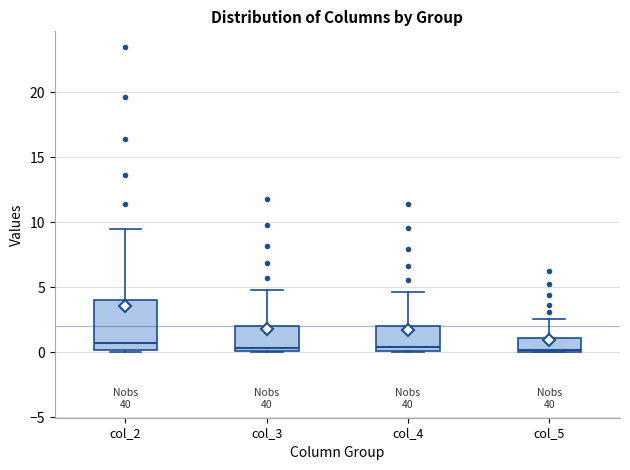

Reading left to right, read every box against the y-axis: the position of its median line, the range the box covers, and the ends of its whiskers. The values are not printed on the chart, so give them approximately, as read against the axis.

col_2: median 0.5, box 0.0 to 4.0, whiskers 0.0 to 9.5
col_3: median 0.5, box 0.0 to 2.0, whiskers 0.0 to 5.0
col_4: median 0.5, box 0.0 to 2.0, whiskers 0.0 to 4.5
col_5: median 0.0 (just above the box's lower edge), box 0.0 to 1.0, whiskers 0.0 to 2.5